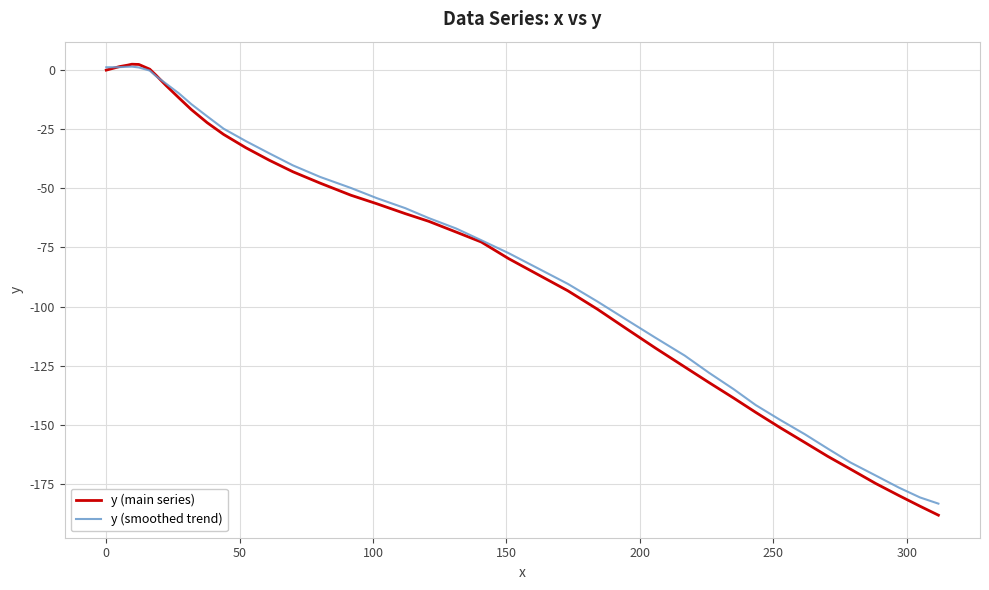

Which series has the largest range (max minus min)?

y (main series)